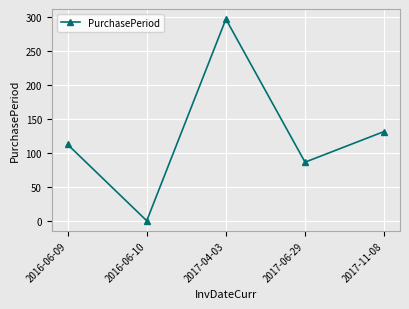

True or false: the data has more than 1 interior local peaks.

False